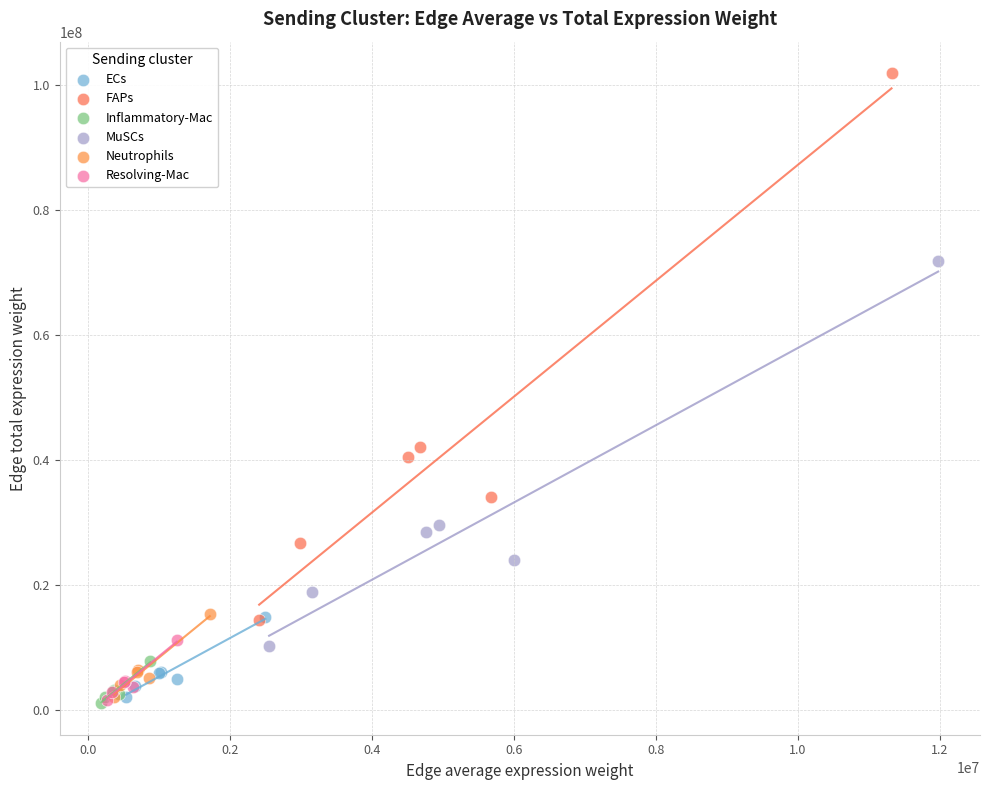

What are all the series names shown in the legend?

ECs, FAPs, Inflammatory-Mac, MuSCs, Neutrophils, Resolving-Mac